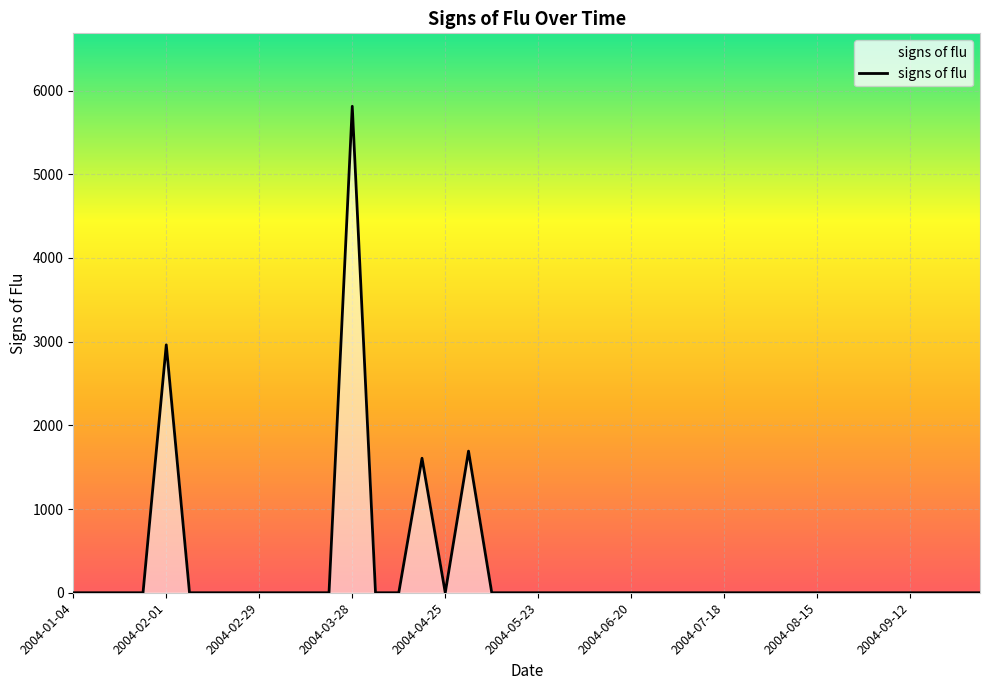

What is the difference between the maximum and minimum values?

5811.6